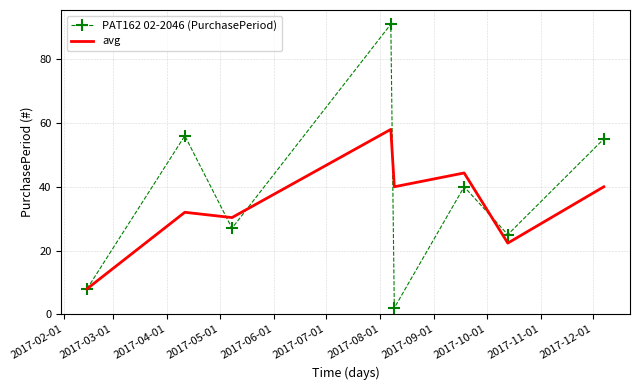

Rank the series by their maximum value, from lowest to highest.

avg, PAT162 02-2046 (PurchasePeriod)